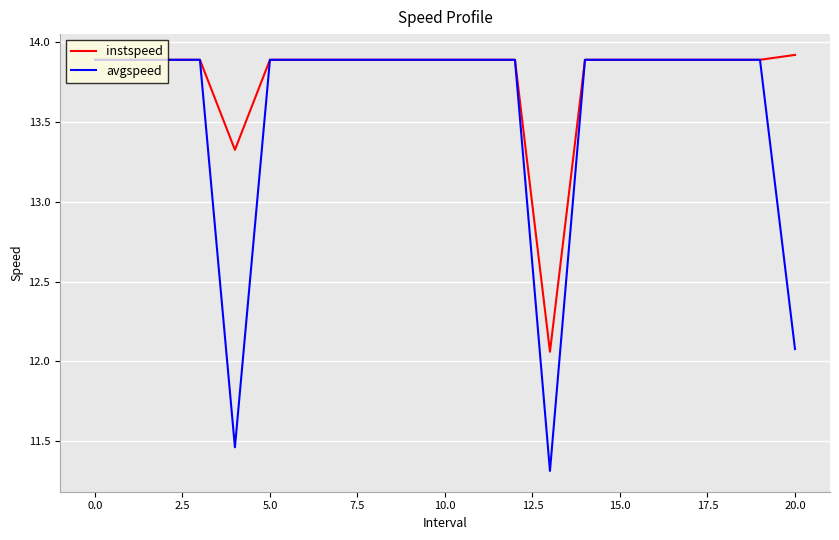

What is the highest value of the avgspeed series?

13.9